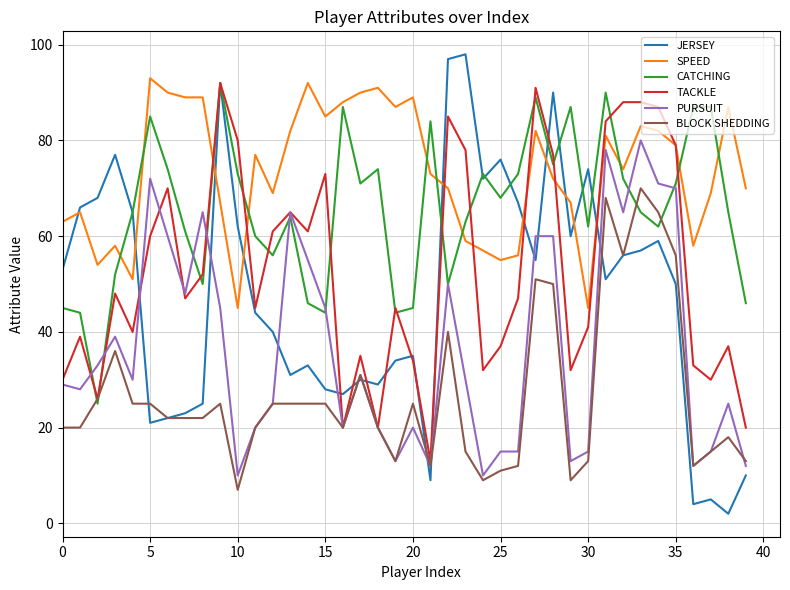

What is the minimum value for BLOCK SHEDDING?

7